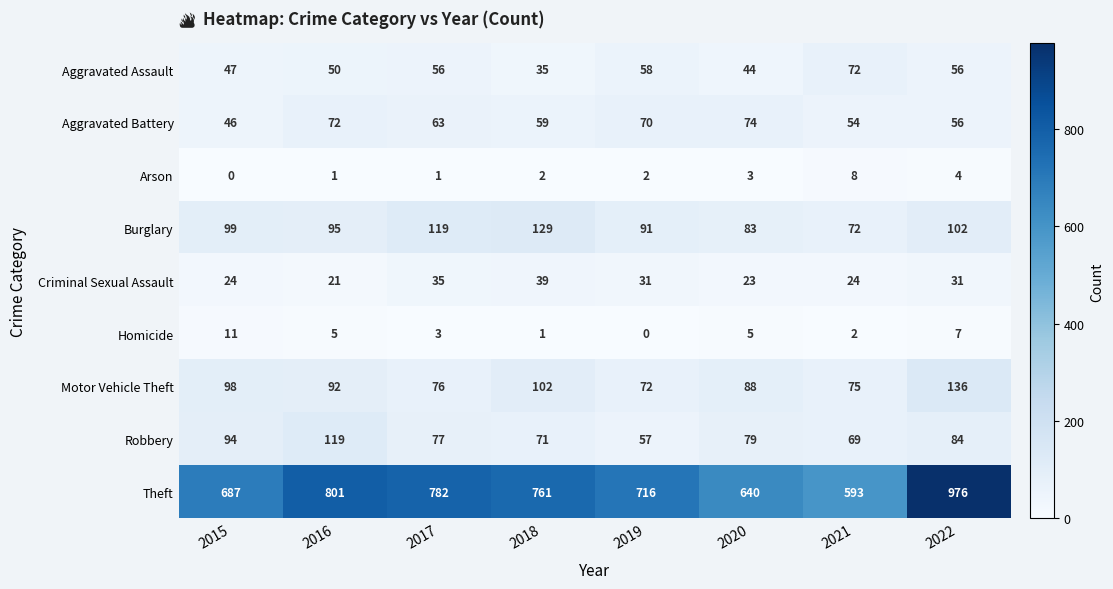

Where is Theft nearest to the value 784?

2017